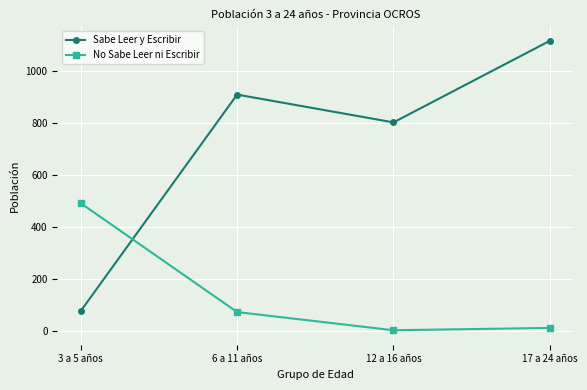

What is the greatest value displayed?

1116